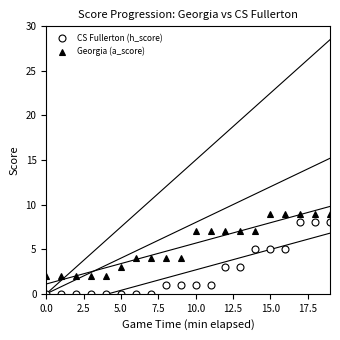

What is the label of the 4th point from the right?

16